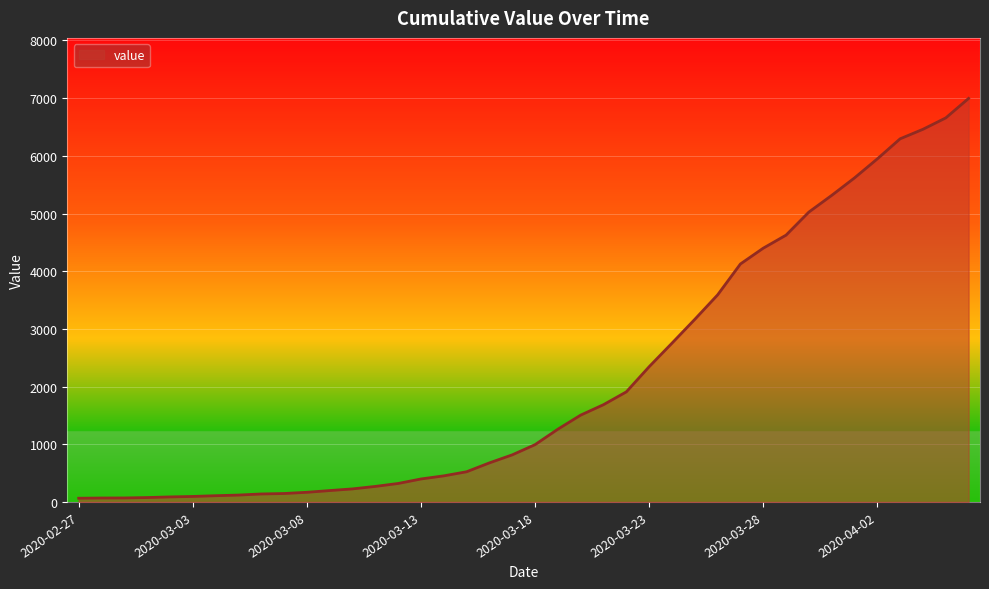

What is the greatest value displayed?

6995